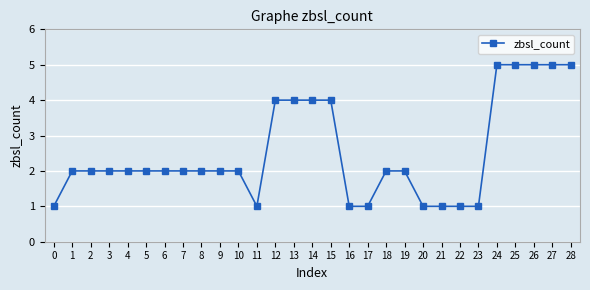

How many lines are shown in the chart?

1